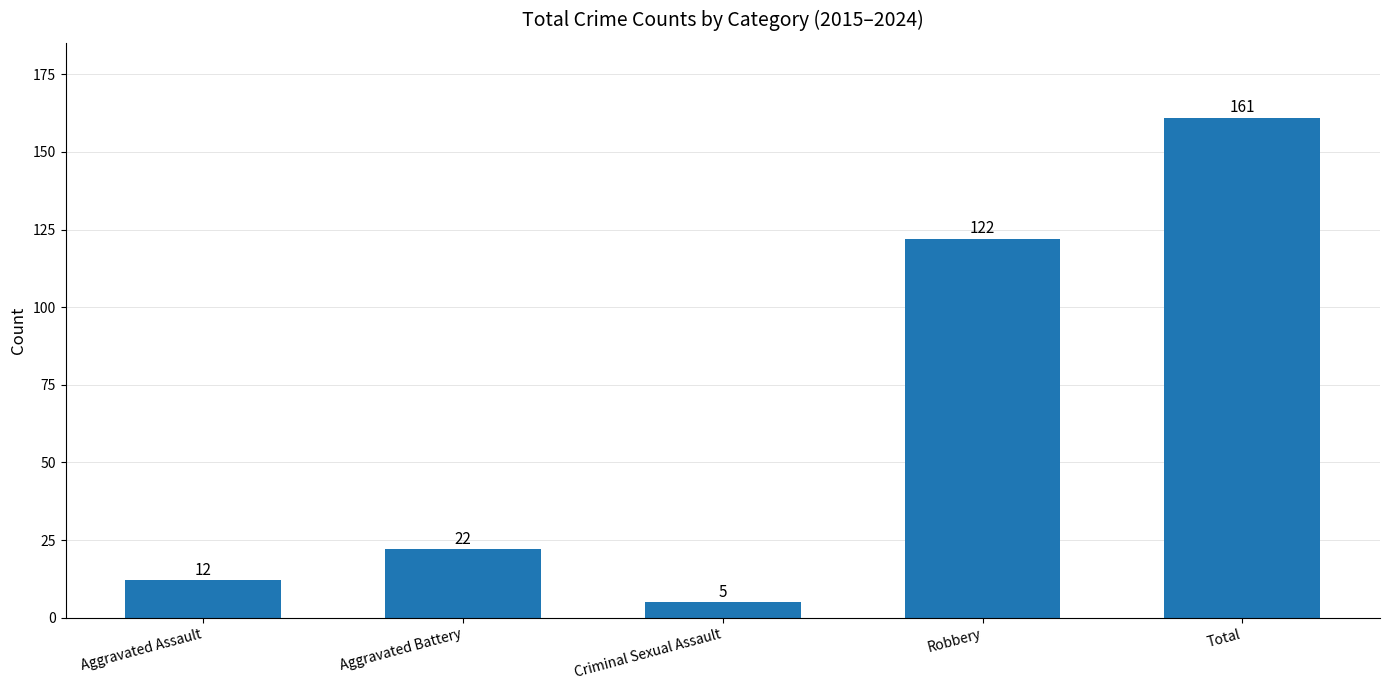

What is the sum of the values at Aggravated Assault and Robbery?

134